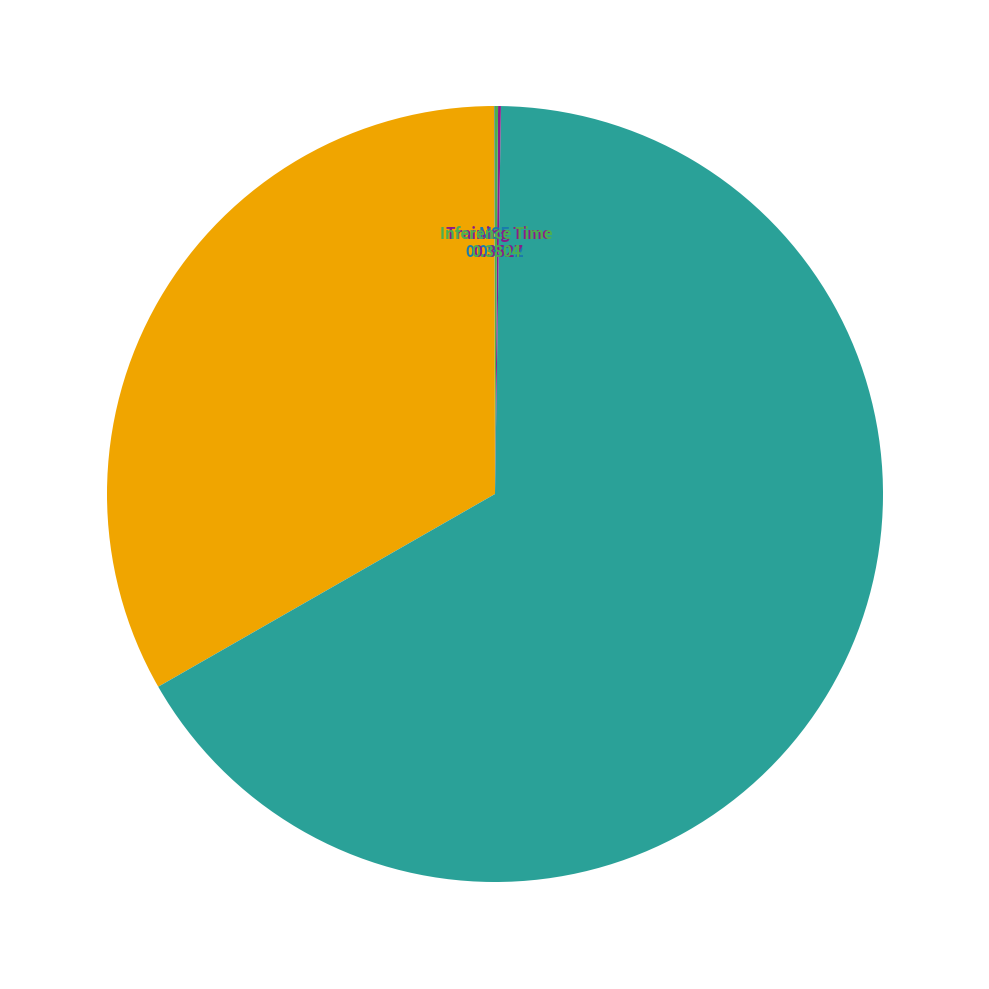

Does any single category account for the majority?

Yes